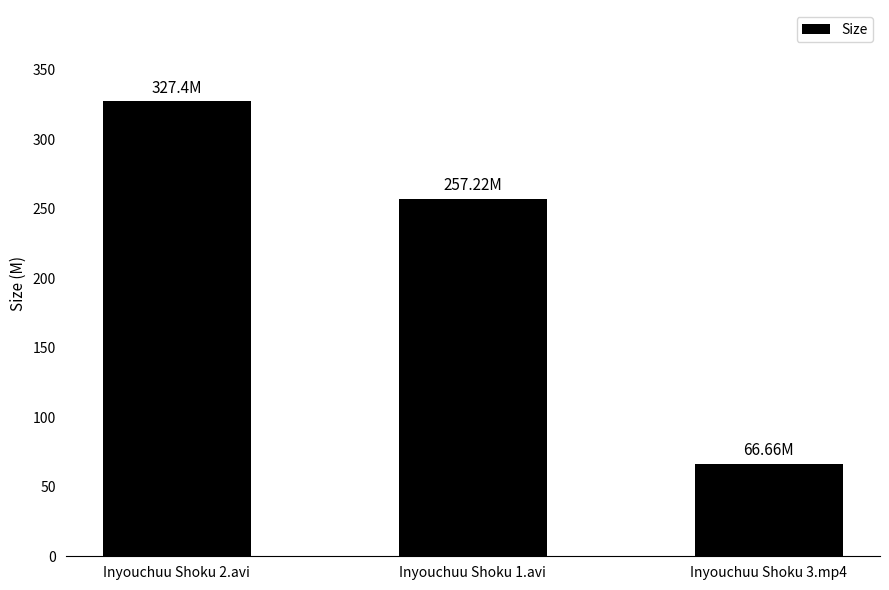

Are the bars horizontal?

No